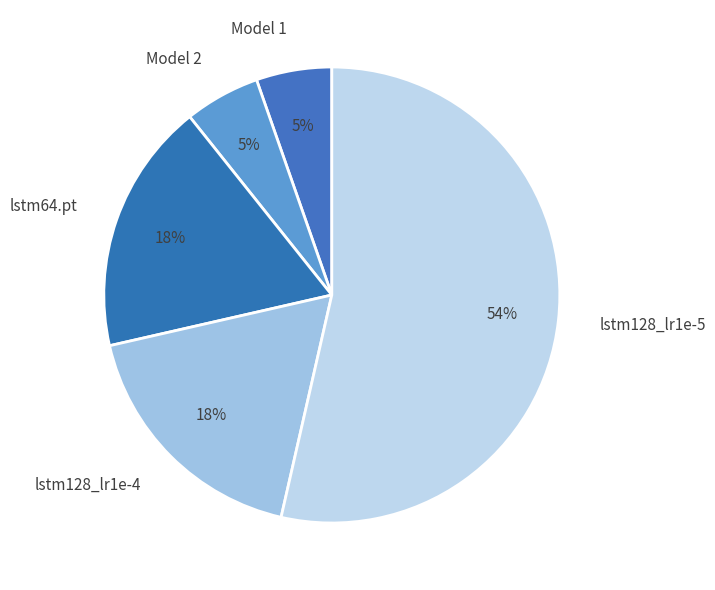

Which category has the biggest portion of the pie?

lstm128_lr1e-5